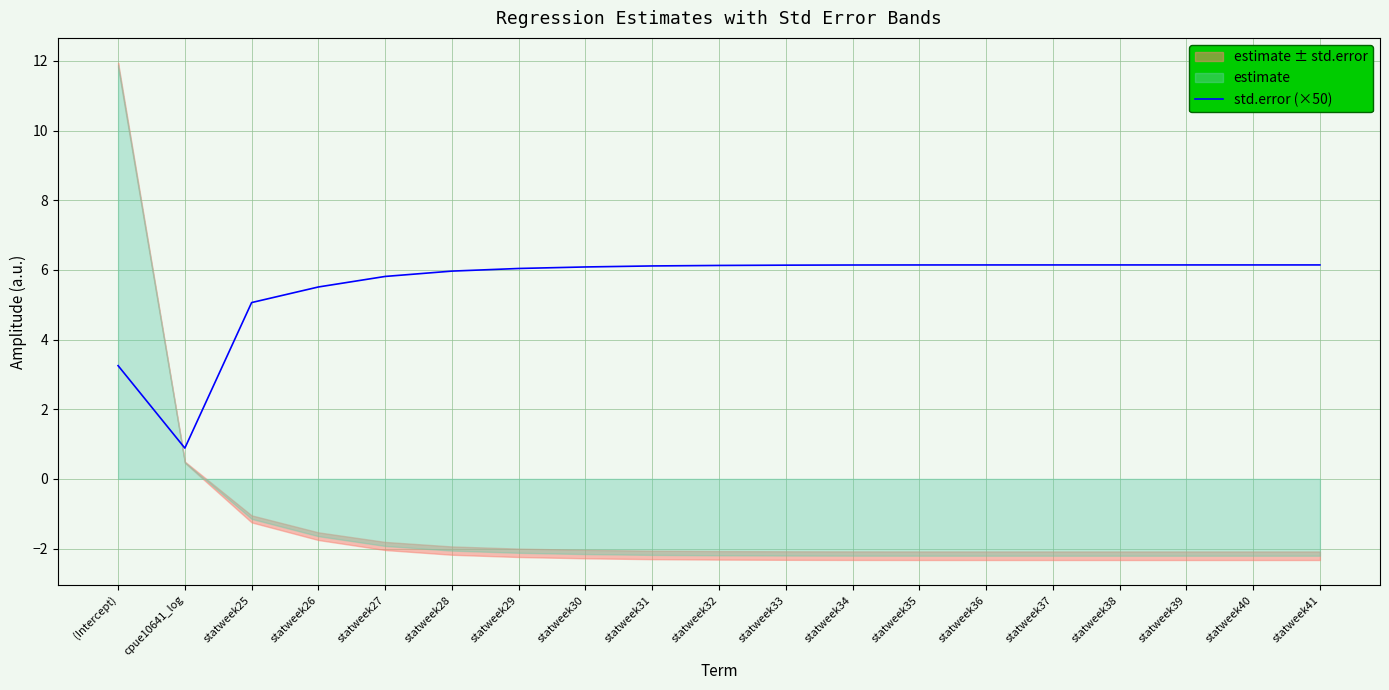

Reading left to right, extract all data points from this chart.

(Intercept)=3.2	cpue10641_log=0.9	statweek25=5.1	statweek26=5.5	statweek27=5.8	statweek28=6.0	statweek29=6.0	statweek30=6.1	statweek31=6.1	statweek32=6.1	statweek33=6.1	statweek34=6.1	statweek35=6.1	statweek36=6.1	statweek37=6.1	statweek38=6.1	statweek39=6.1	statweek40=6.1	statweek41=6.1